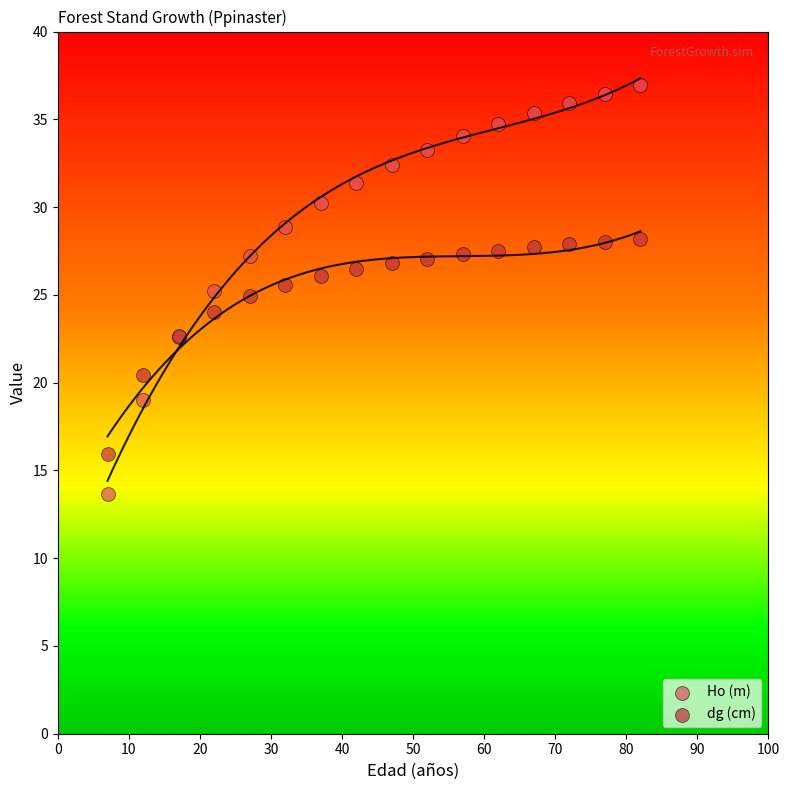

Which series contains the highest Y value?

Ho (m)